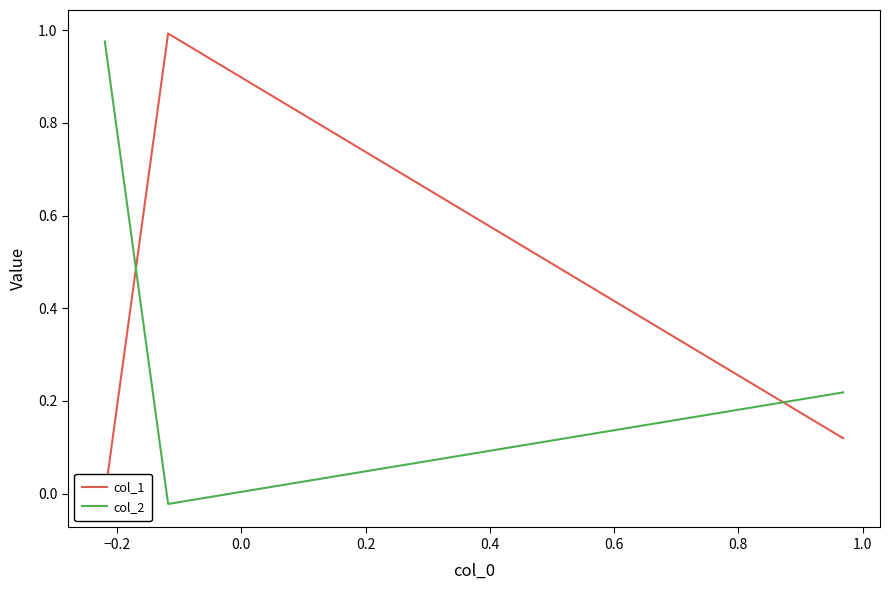

At how many categories does at least one series exceed 0?

3